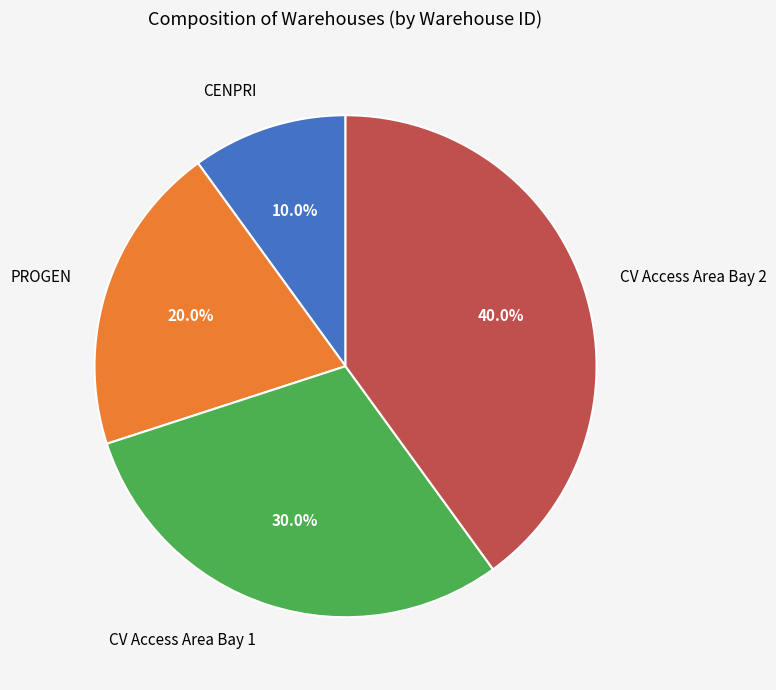

Which slice is the largest?

CV Access Area Bay 2